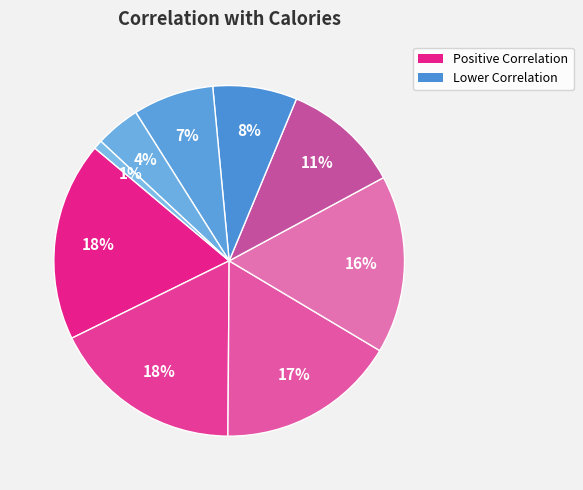

Which category has the smallest portion of the pie?

PercentLightActive